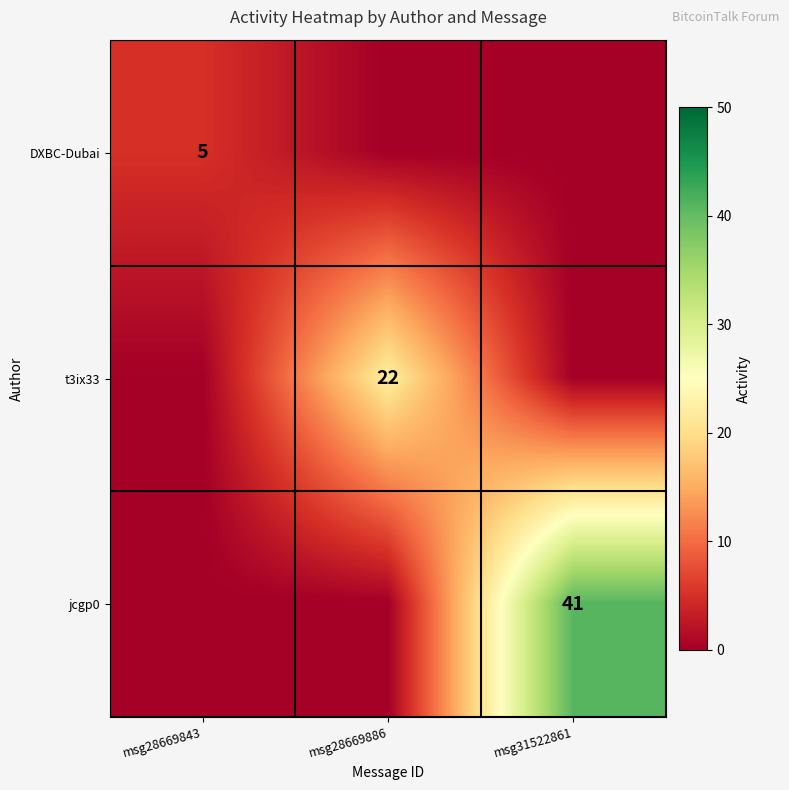

True or false: jcgp0 has a value of 53 at msg31522861.

False